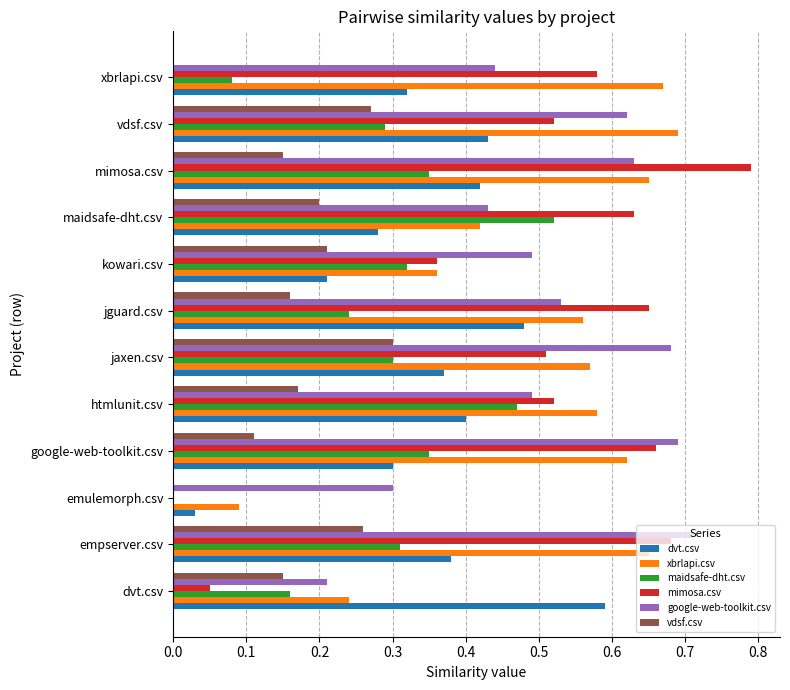

The xbrlapi.csv series shows 0.1 at maidsafe-dht.csv. True or false?

False